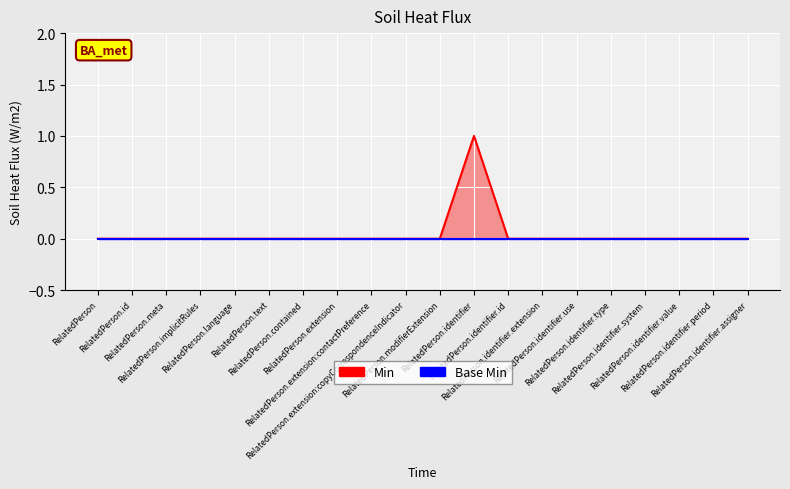

Reading left to right, transcribe all the data shown in this chart.

RelatedPerson=0	RelatedPerson.id=0	RelatedPerson.meta=0	RelatedPerson.implicitRules=0	RelatedPerson.language=0	RelatedPerson.text=0	RelatedPerson.contained=0	RelatedPerson.extension=0	RelatedPerson.extension:contactPreference=0	RelatedPerson.extension:copyCorrespondenceIndicator=0	RelatedPerson.modifierExtension=0	RelatedPerson.identifier=1	RelatedPerson.identifier.id=0	RelatedPerson.identifier.extension=0	RelatedPerson.identifier.use=0	RelatedPerson.identifier.type=0	RelatedPerson.identifier.system=0	RelatedPerson.identifier.value=0	RelatedPerson.identifier.period=0	RelatedPerson.identifier.assigner=0